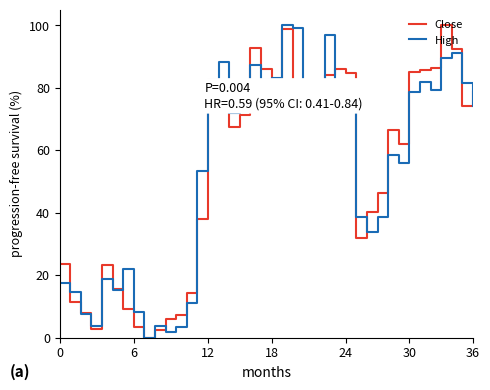

What is the greatest value displayed?

100.0